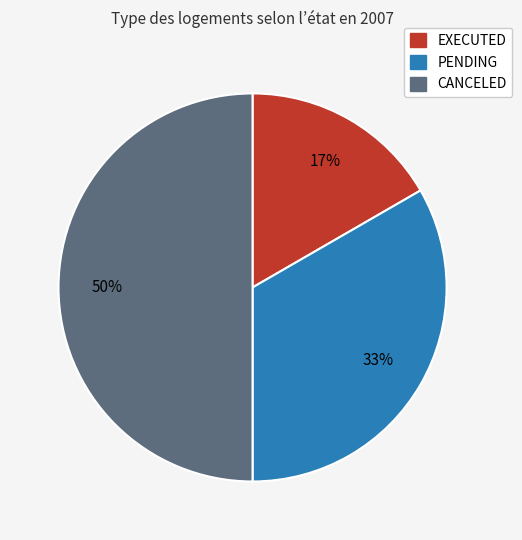

Count the number of slices in the pie.

3